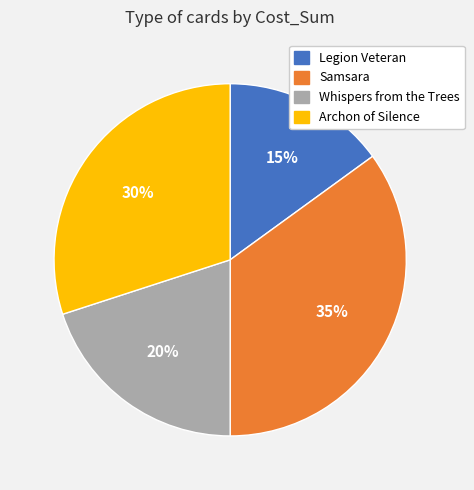

Combined, do Samsara and Whispers from the Trees account for over 50%?

Yes